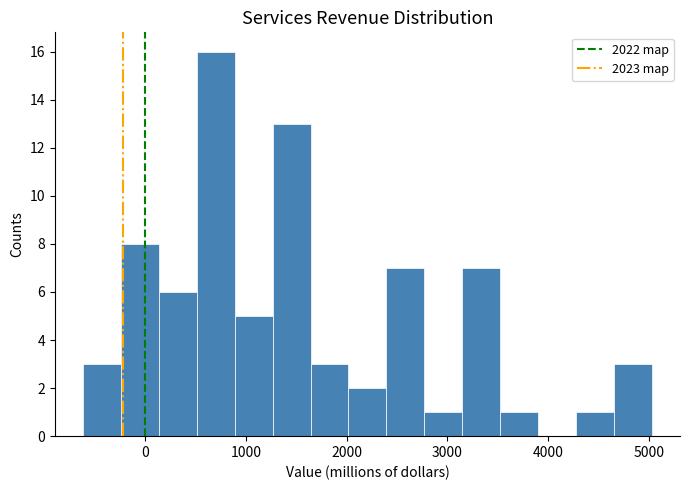

Read against the x-axis, roughly where is the centre of the tallest bar?

700